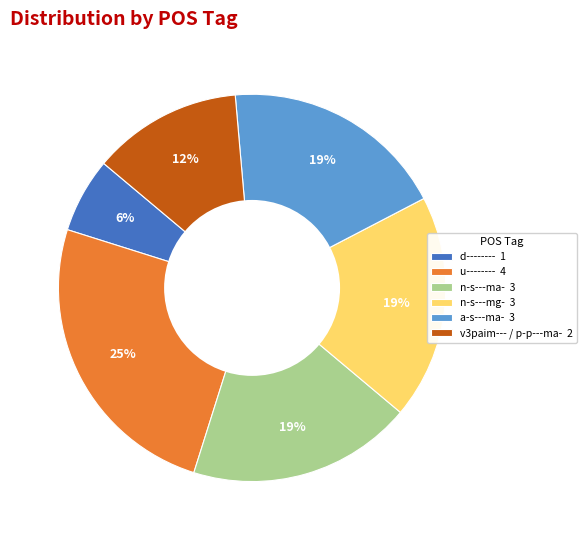

Which slice is the largest?

u--------